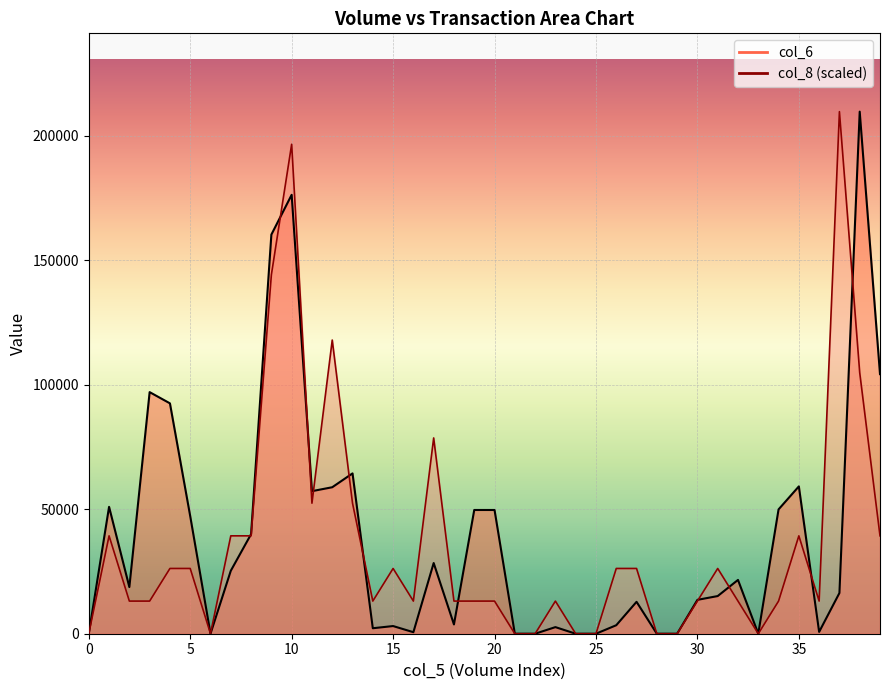

List the series in order of their peak value, highest first.

col_6, col_8